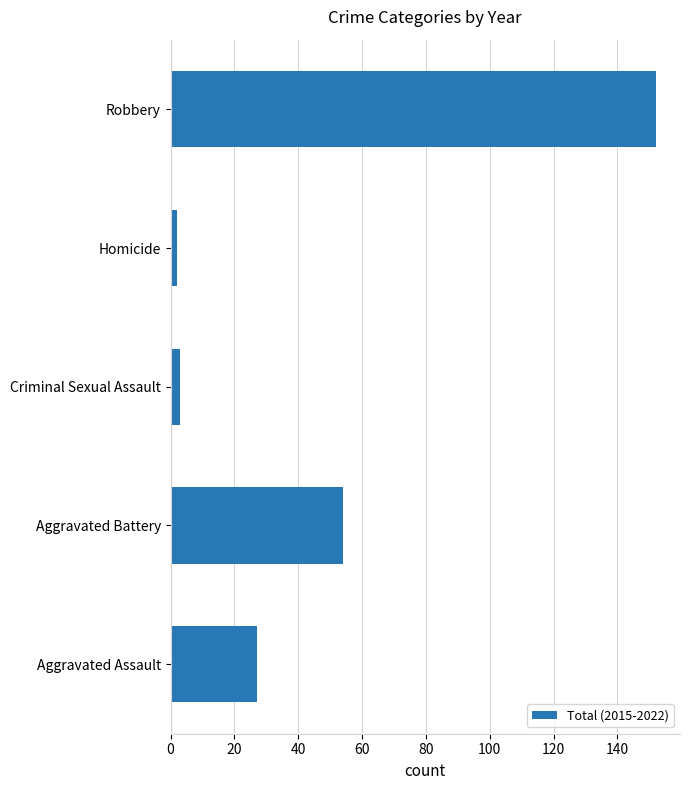

Are the bars horizontal?

Yes